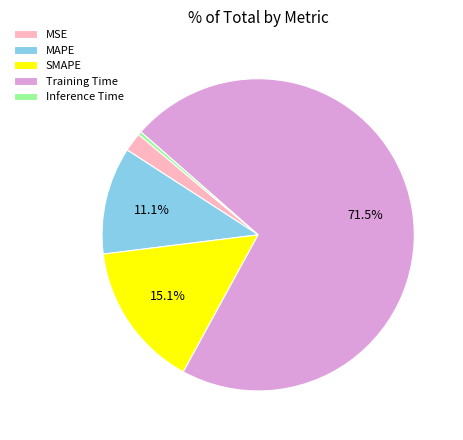

Which slice represents more than half of the pie?

Training Time